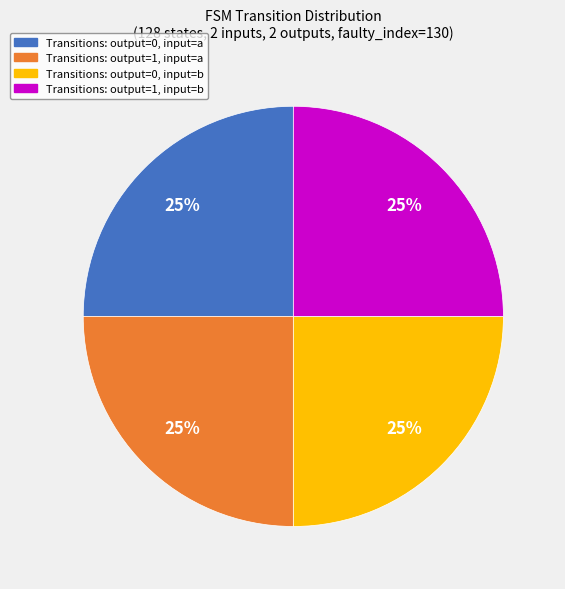

Approximately how many times larger is the value at Transitions: output=1, input=a compared to Transitions: output=0, input=a?

1.0